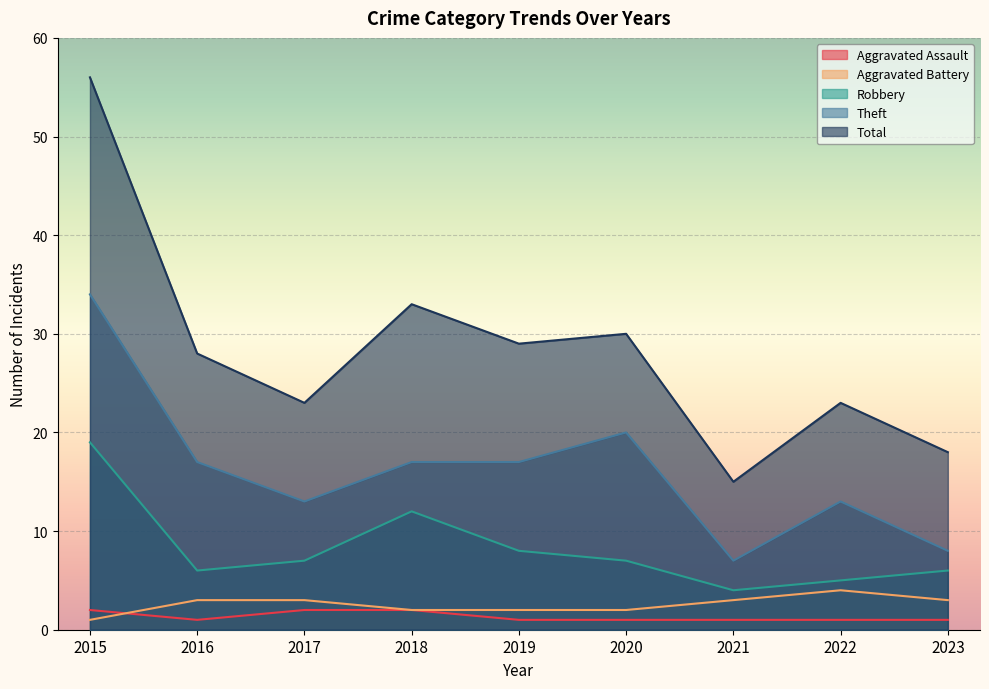

What is the difference between the highest and lowest values at 2015?

55